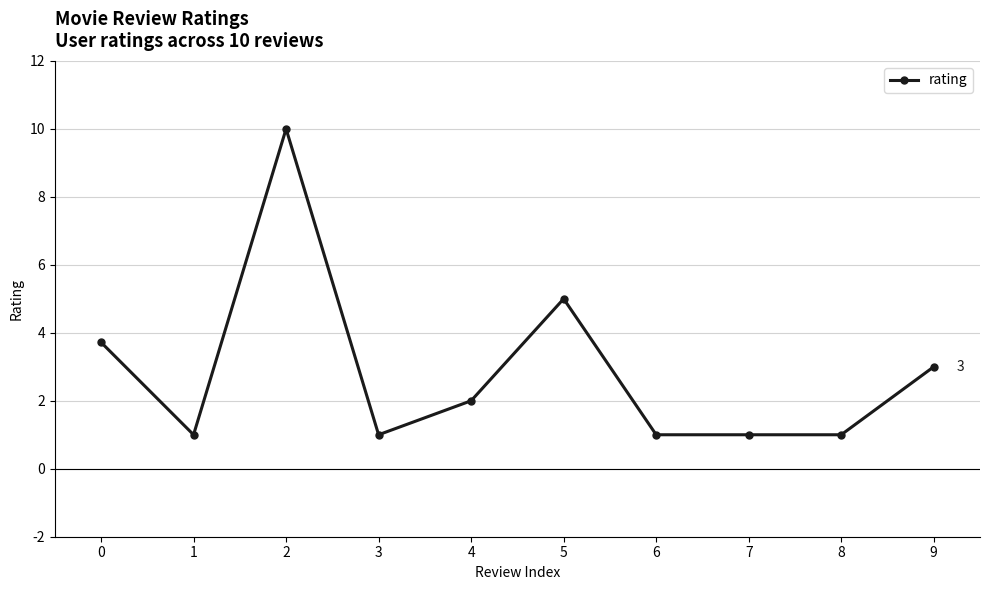

What is the approximate value at 7?

1.0